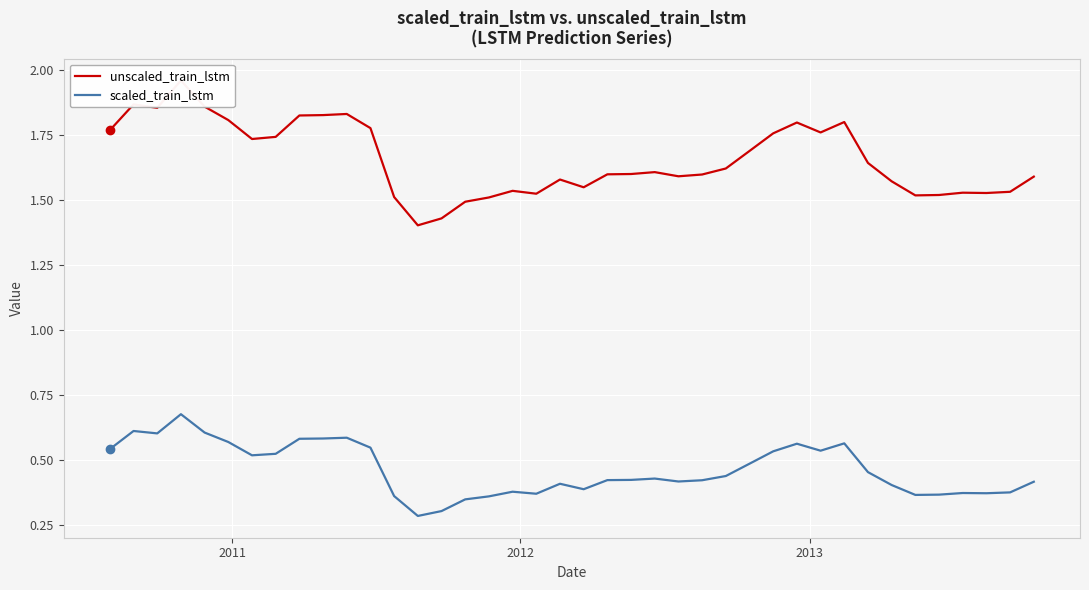

Is this an area chart (filled region under the line)?

No